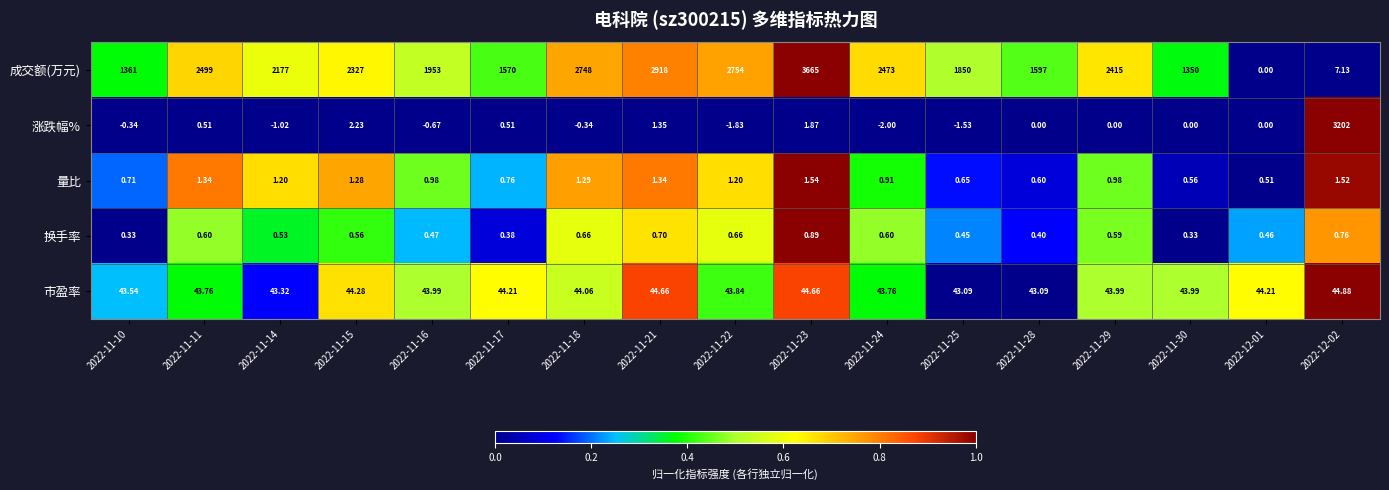

Which series has the largest range (max minus min)?

成交额(万元)